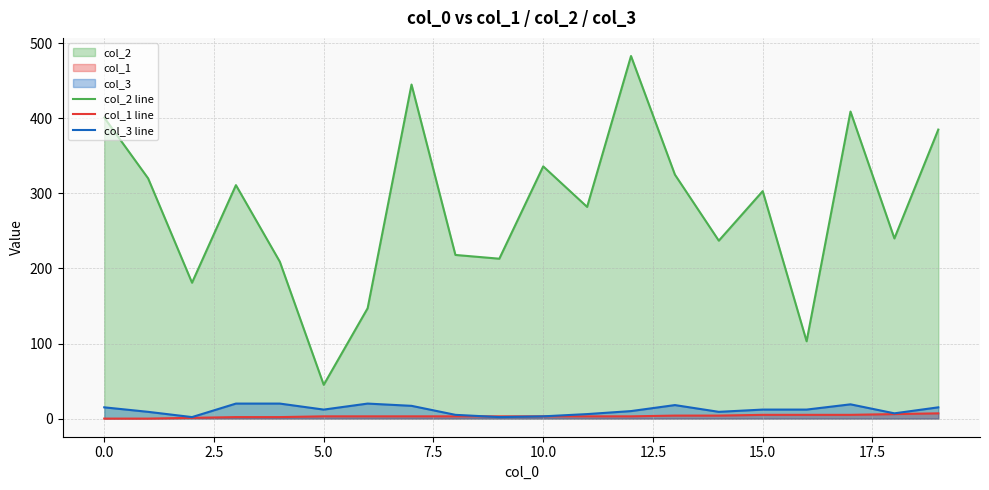

At which label does col_1 line first exceed 3?

13